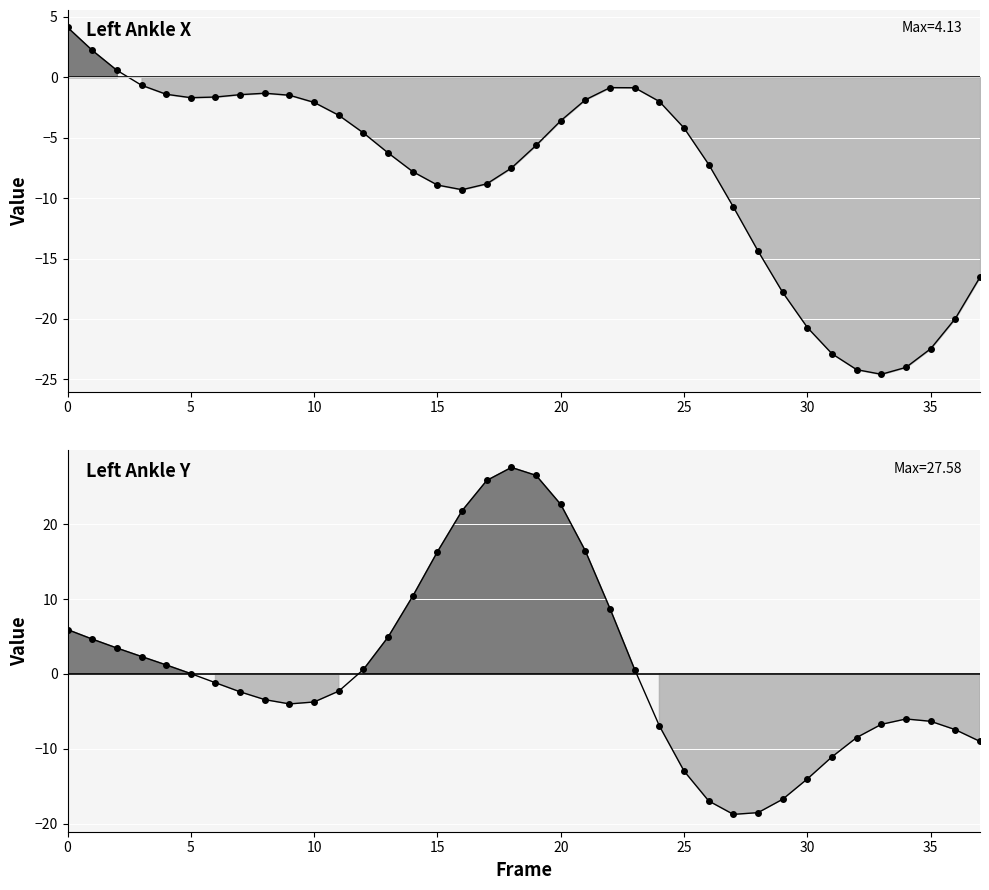

What is the sum of all Y trace values?

22.7